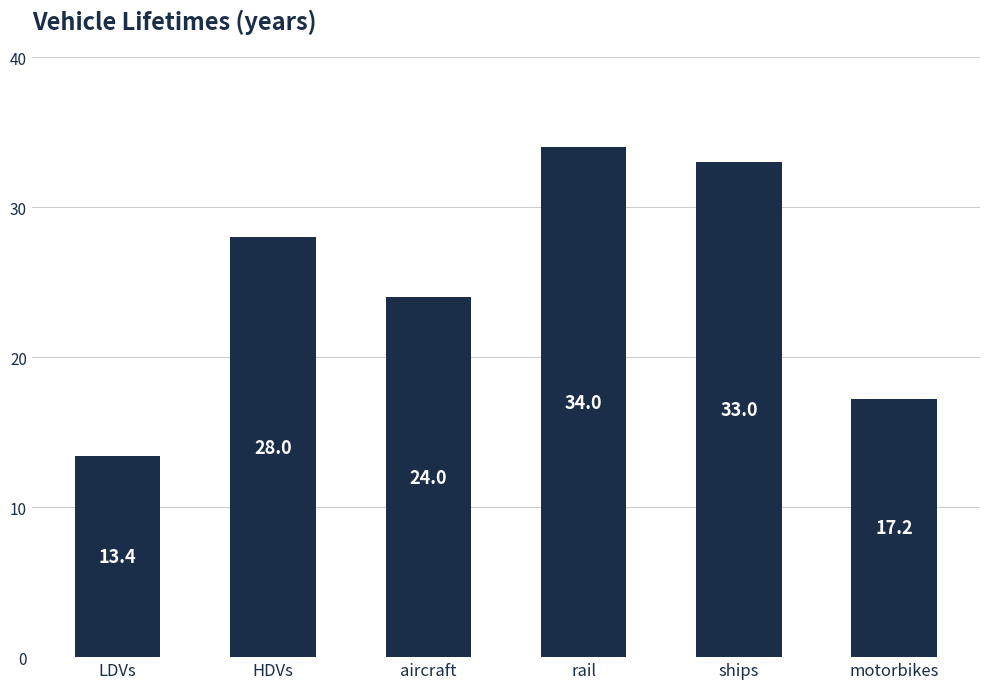

The value at motorbikes is 17.2. True or false?

True